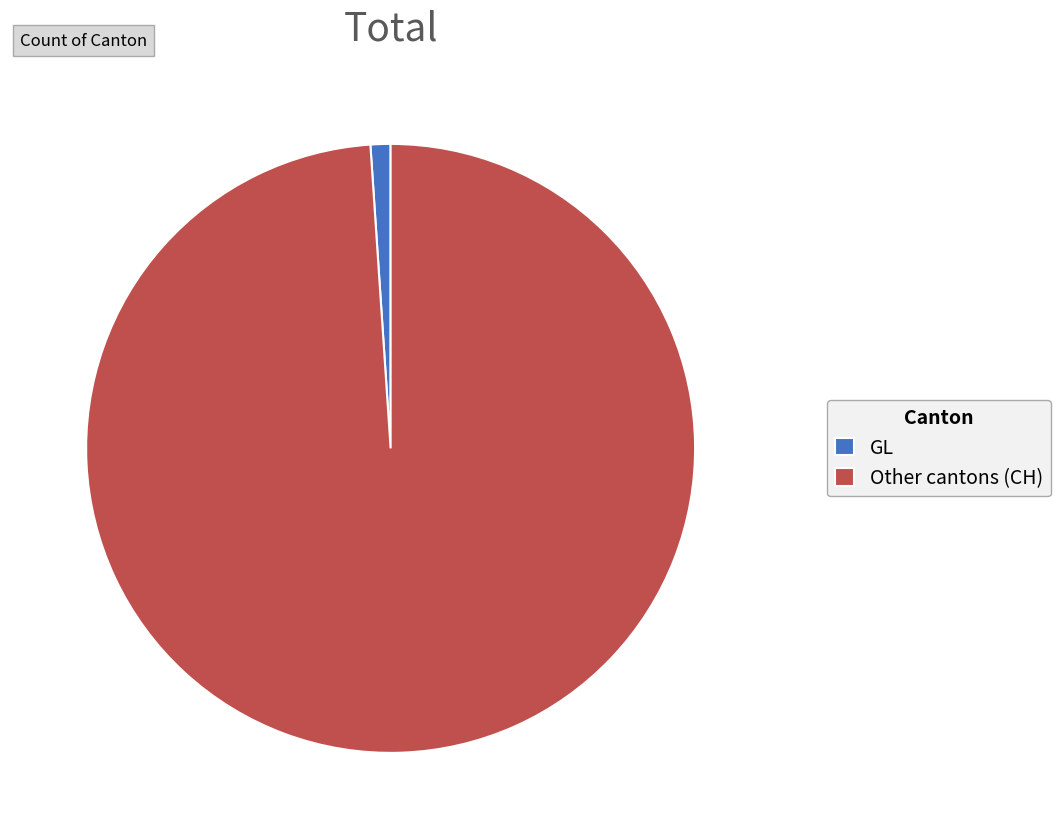

Is it true that GL is 1% of the pie?

True